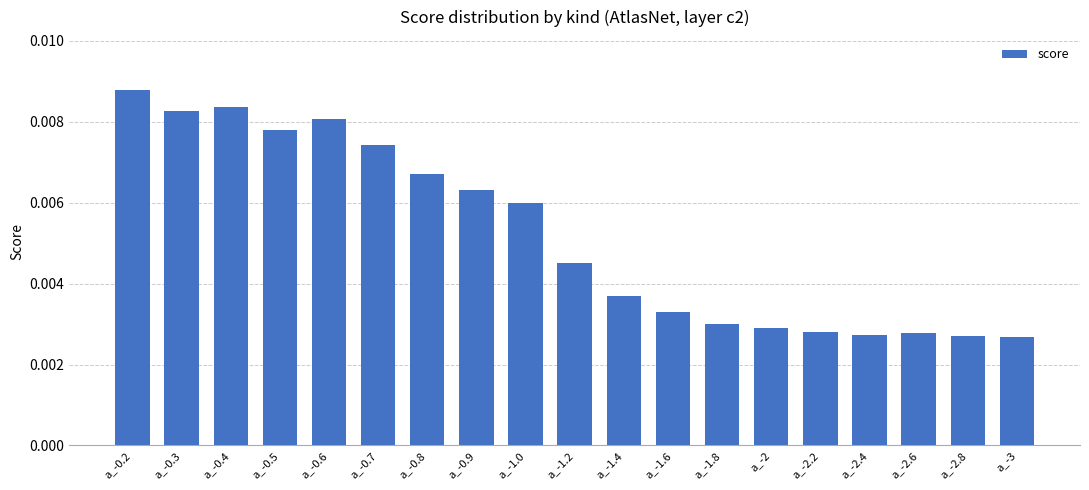

How many data points does each series have?

19